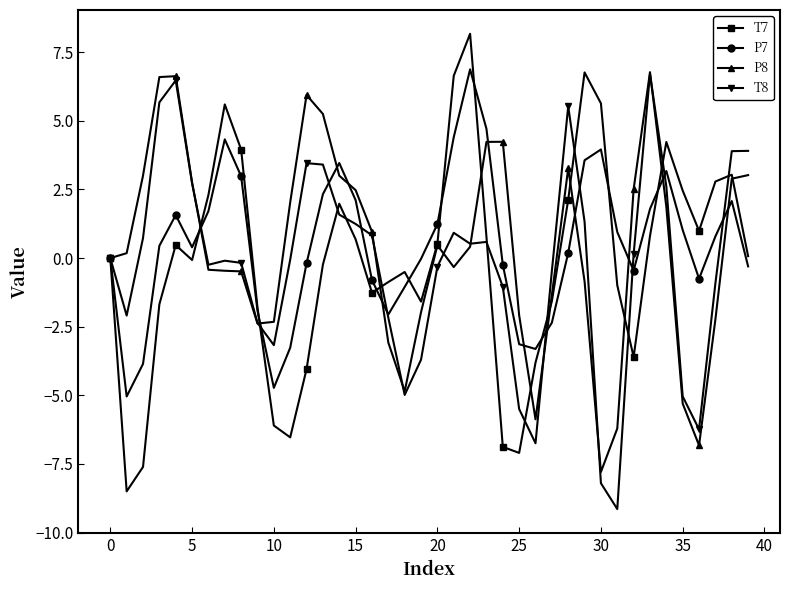

What are all the series names shown in the legend?

T7, P7, P8, T8